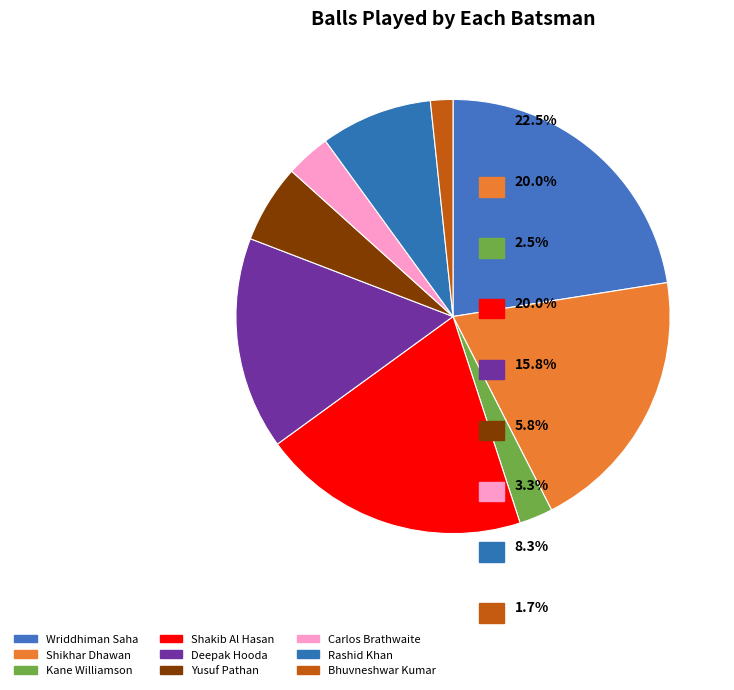

What portion of the pie excludes Shikhar Dhawan?

80.0%